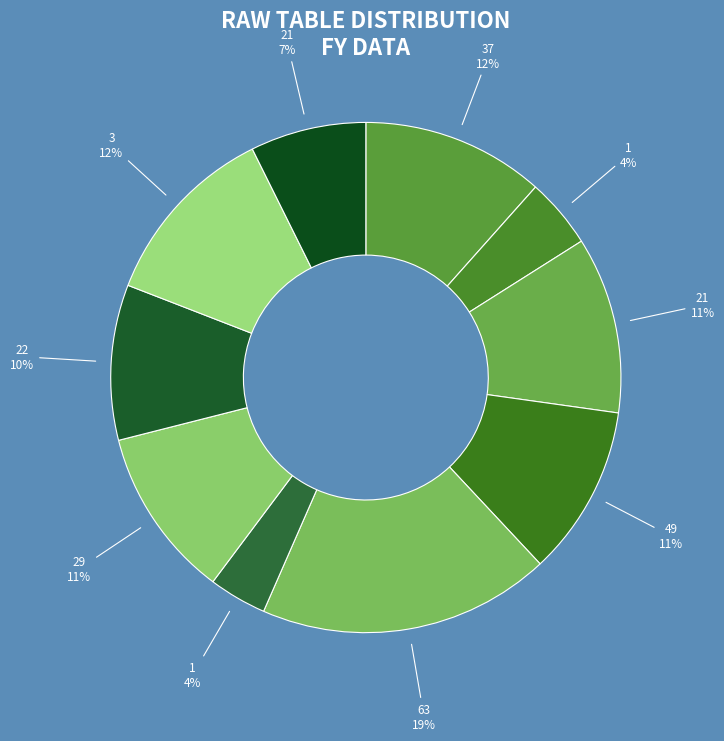

Which slice is the smallest?

1